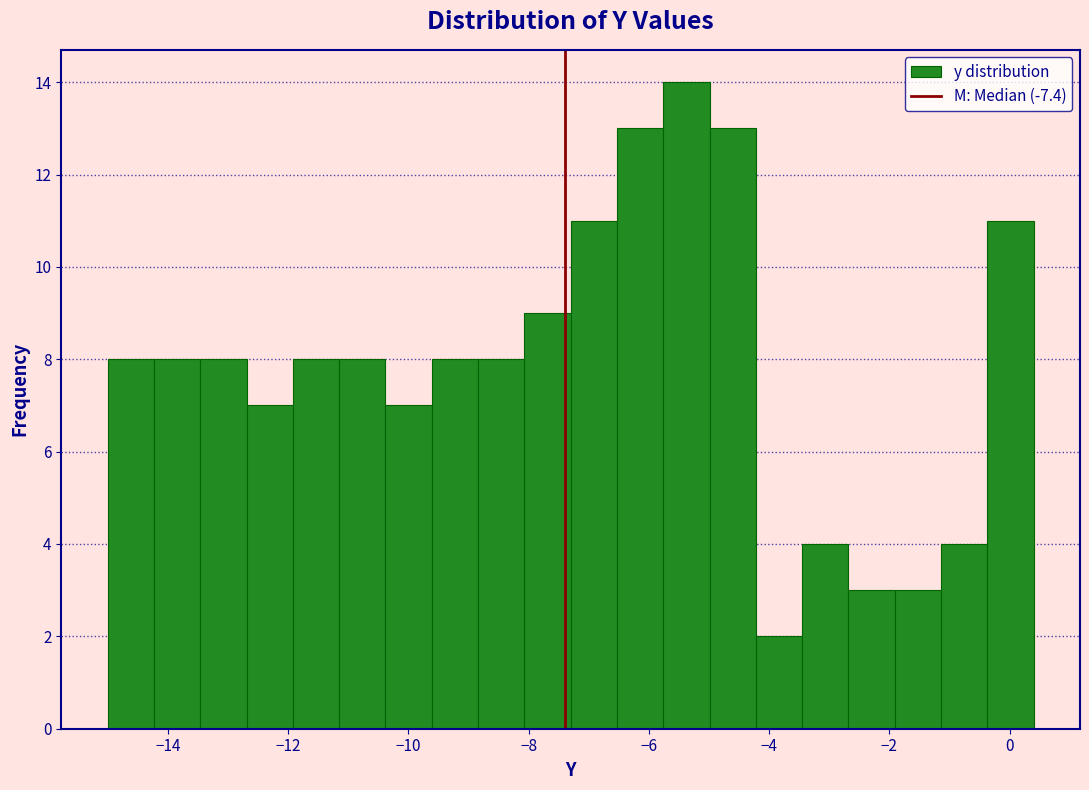

Around what value on the x-axis is the tallest bar? Give the approximate position of its centre, as read against the axis.

-5.4